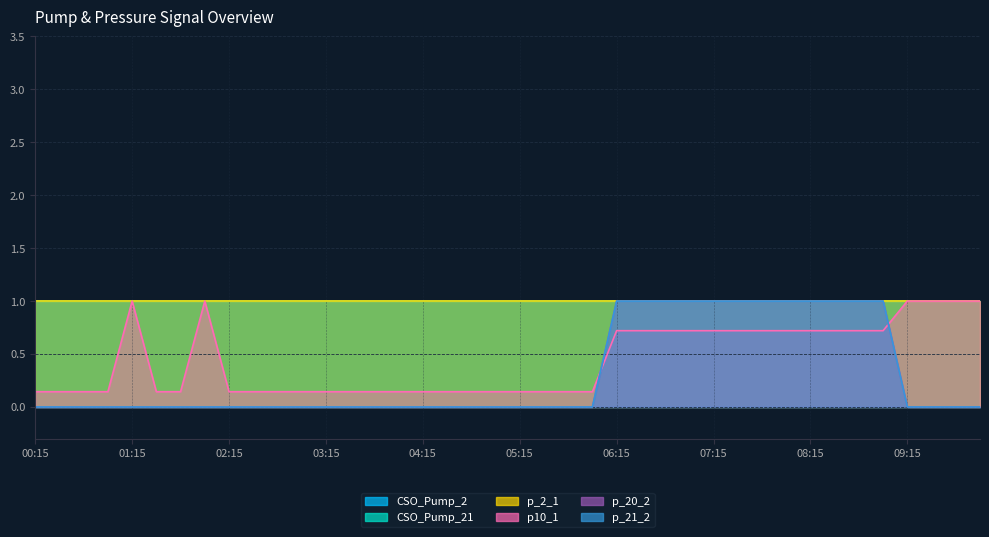

What is the greatest value displayed?

1.0